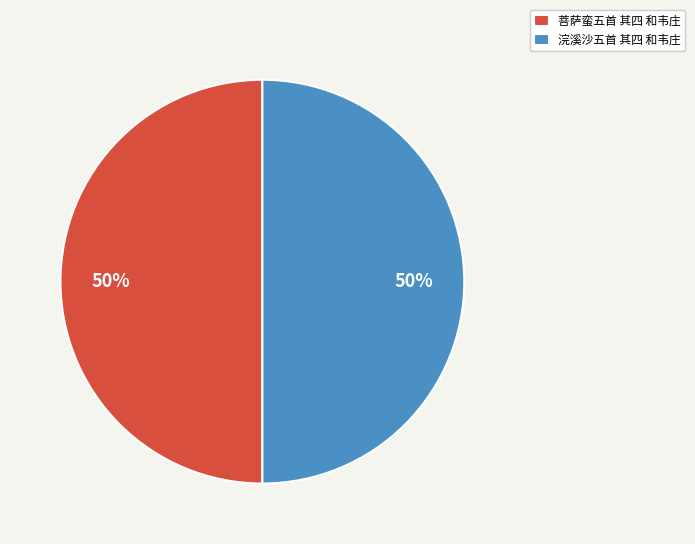

What percentage is the 菩萨蛮五首 其四 和韦庄 slice, to the nearest percent?

50%